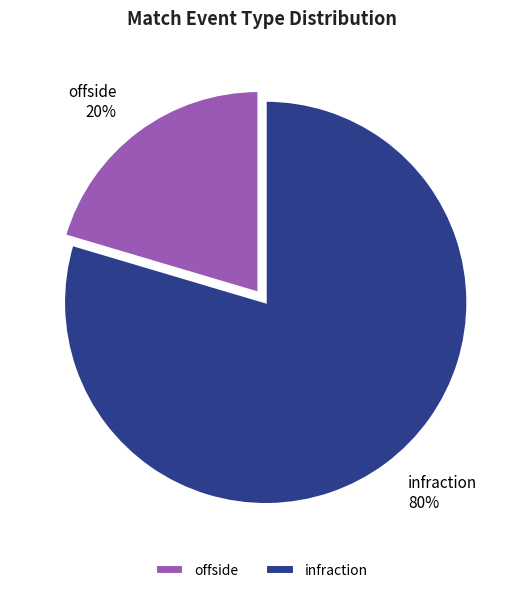

Combined, do offside and infraction account for over 50%?

Yes